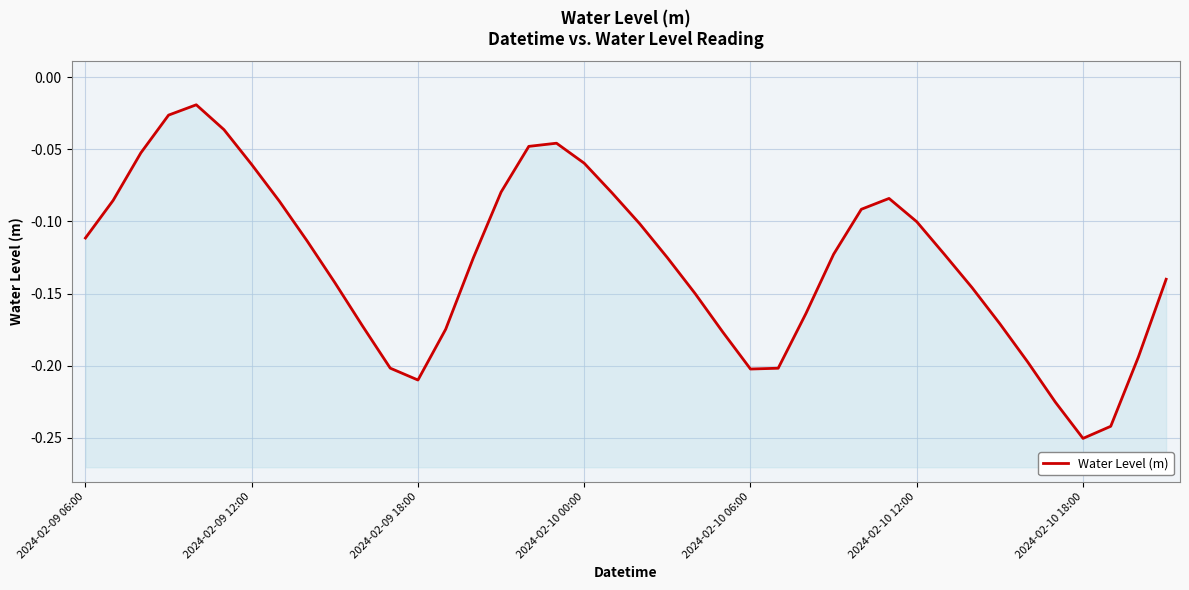

How many points are lower than both their immediate neighbors (excluding endpoints)?

3